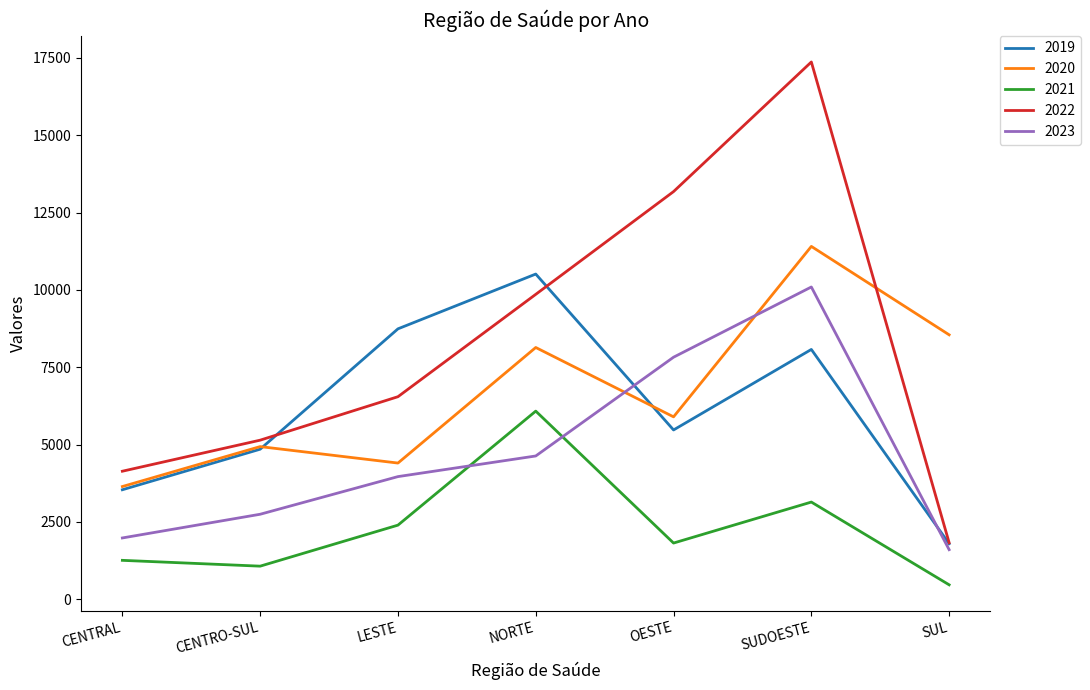

What is the maximum value for 2019?

10513